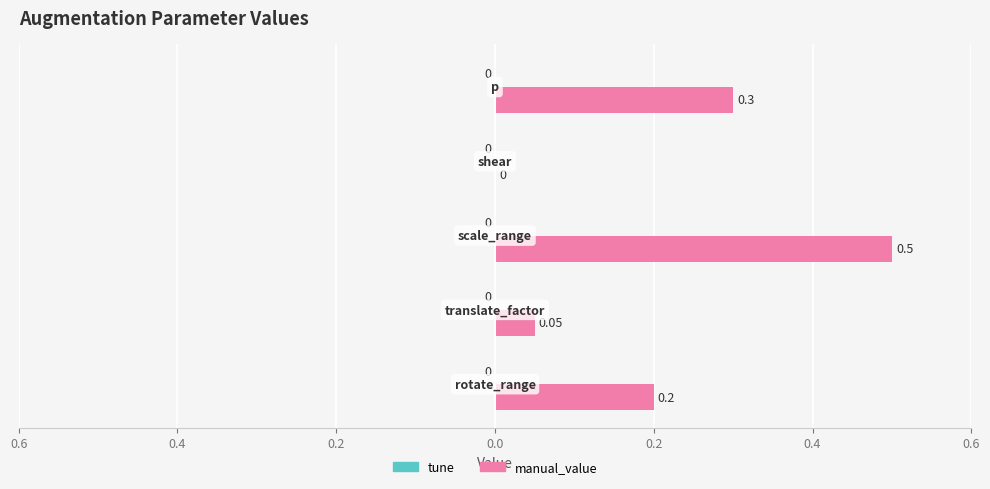

How many data points does each series have?

5